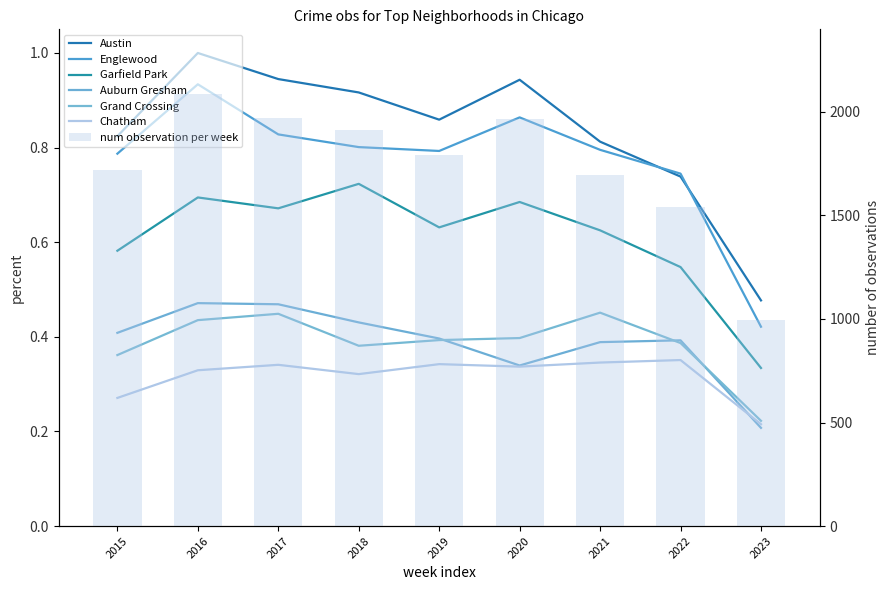

The value of Englewood at 2020 is 0.6. True or false?

False